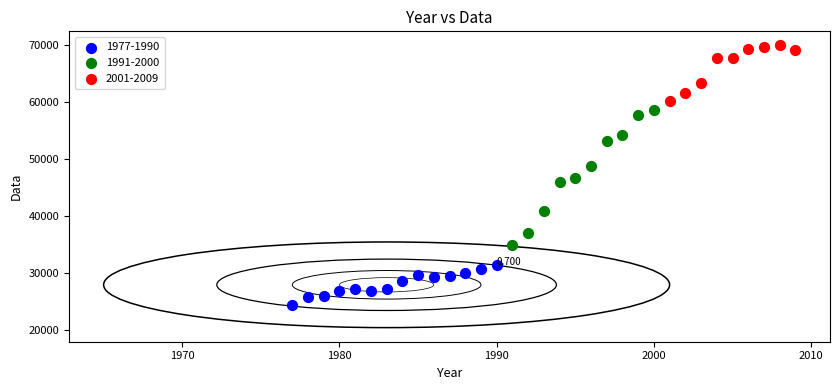

Which series reaches the minimum Y coordinate?

1977-1990